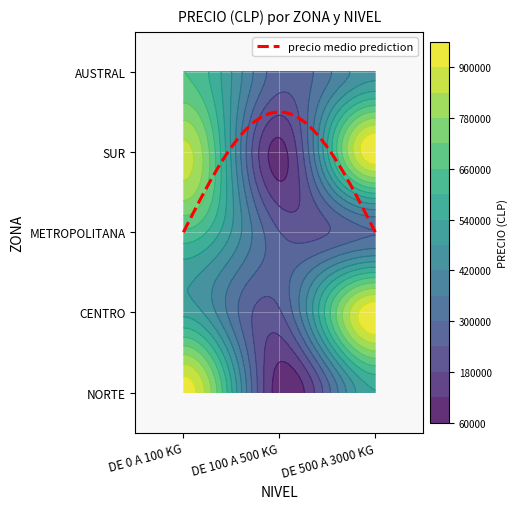

At how many categories does at least one series exceed 383908?

2